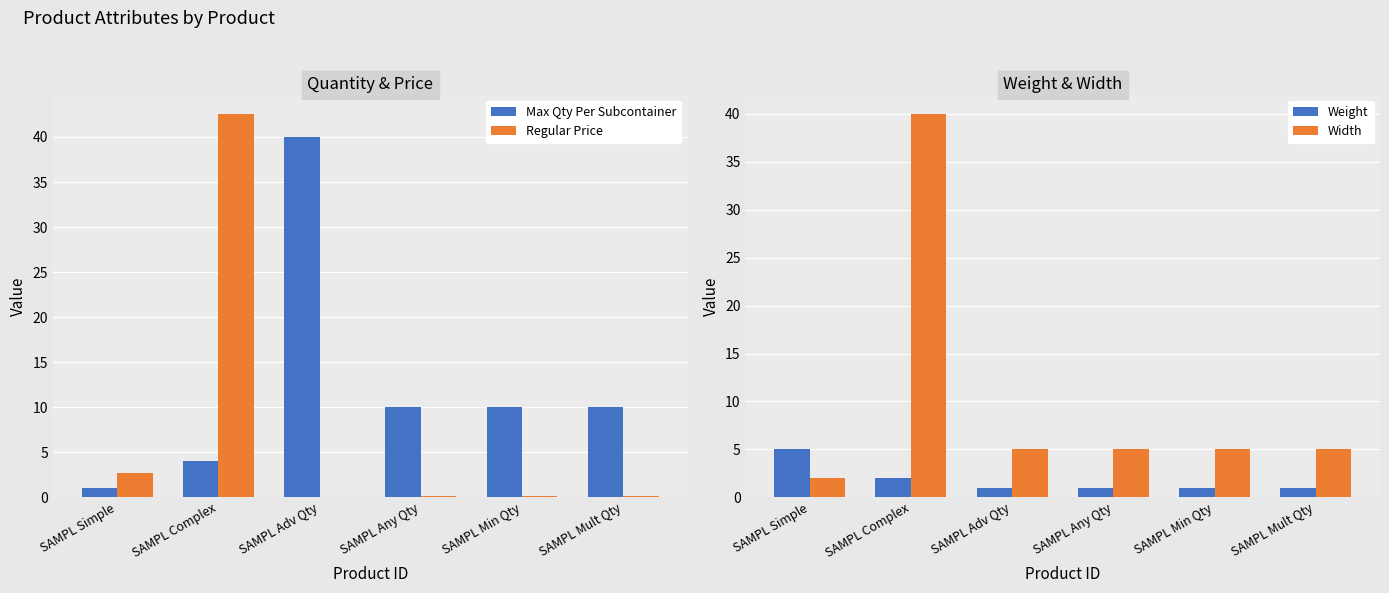

The value of Width at SAMPL Simple is 2.0. True or false?

True